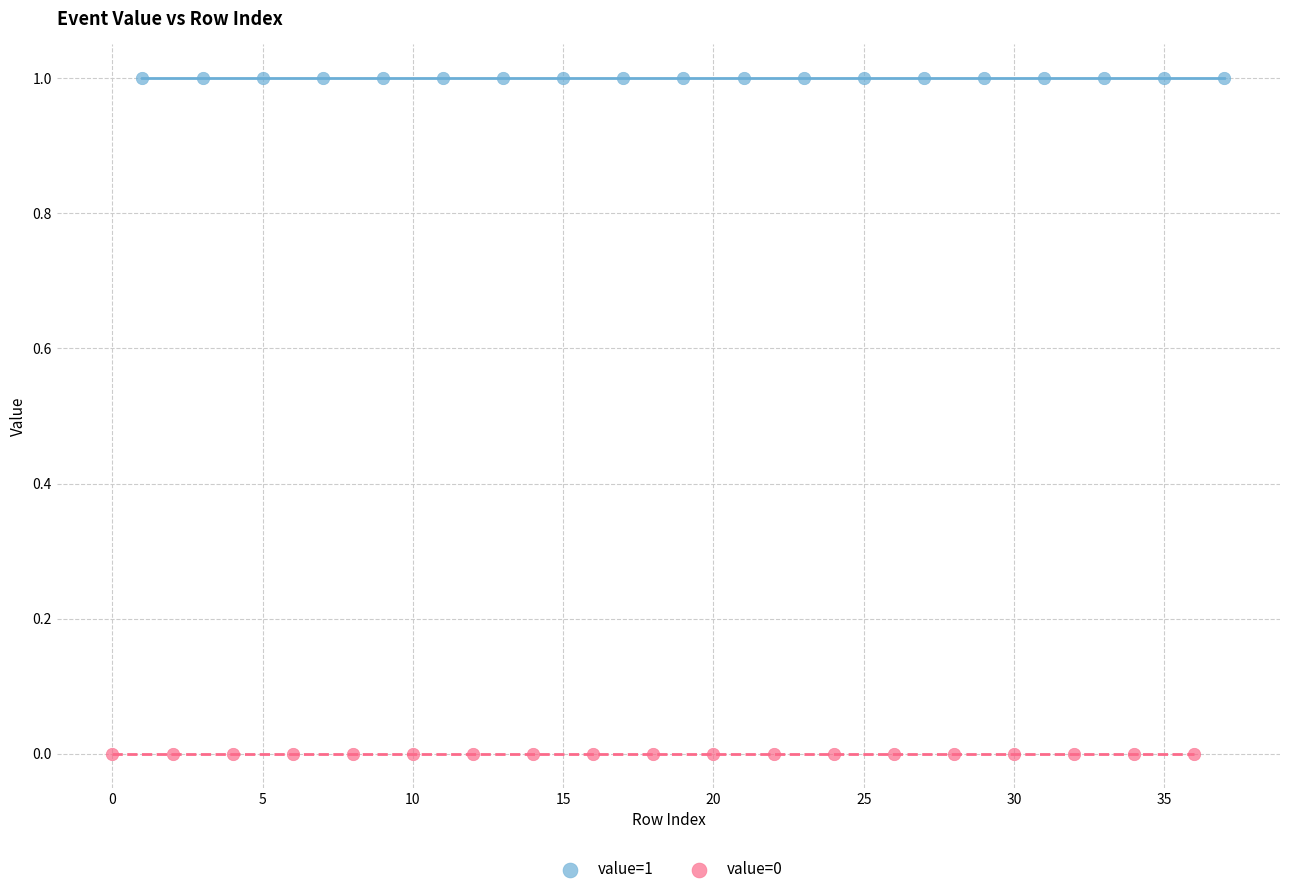

Which series contains the lowest Y value?

value=0